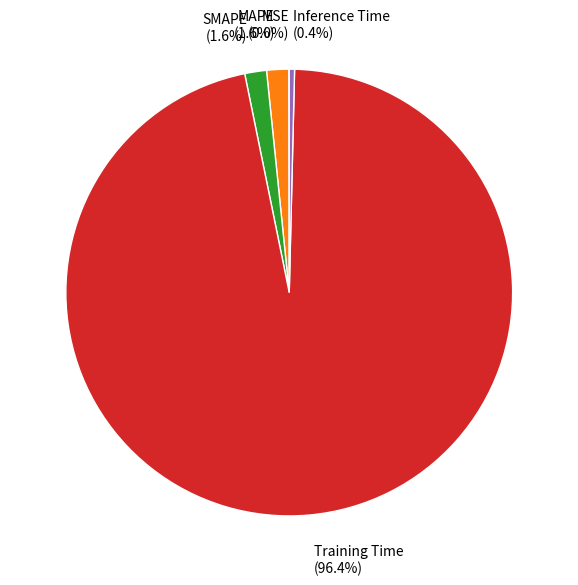

Does any single category account for the majority?

Yes